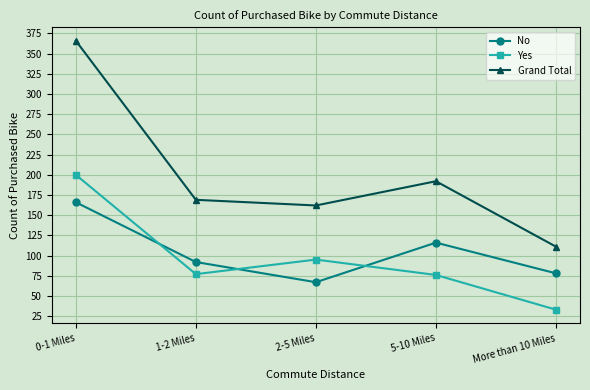

Where is the first local maximum for Yes?

2-5 Miles